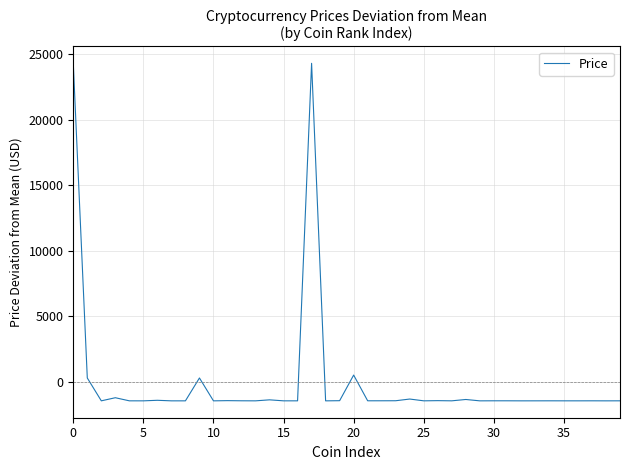

What is the maximum value shown in the chart?

24308.7